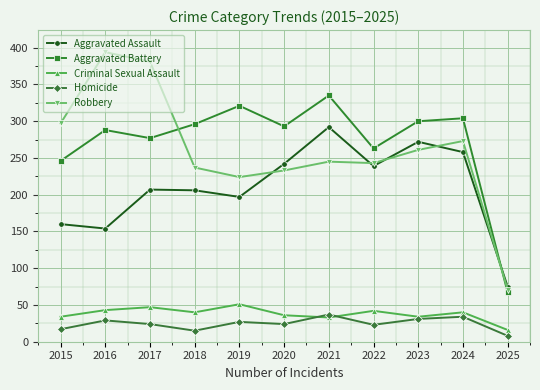

Is it true that Aggravated Assault equals 61 at 2020?

False